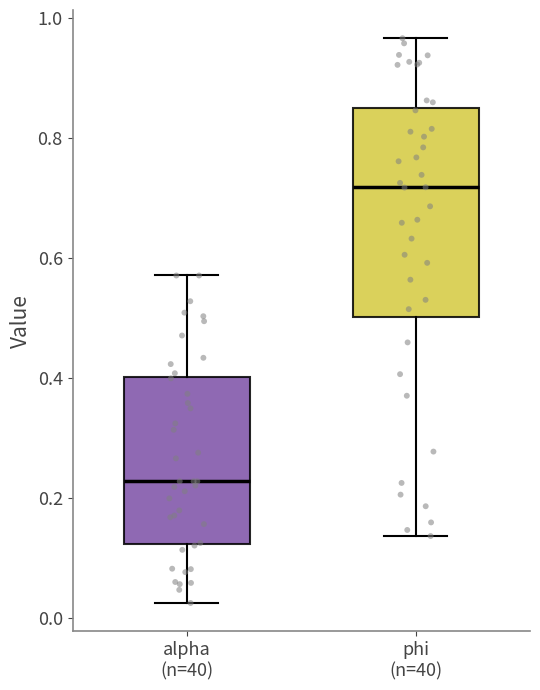

Reading left to right, read every box against the y-axis: the position of its median line, the range the box covers, and the ends of its whiskers. The values are not printed on the chart, so give them approximately, as read against the axis.

alpha (n=40): median 0.22, box 0.12 to 0.40, whiskers 0.02 to 0.58
phi (n=40): median 0.72, box 0.50 to 0.84, whiskers 0.14 to 0.96